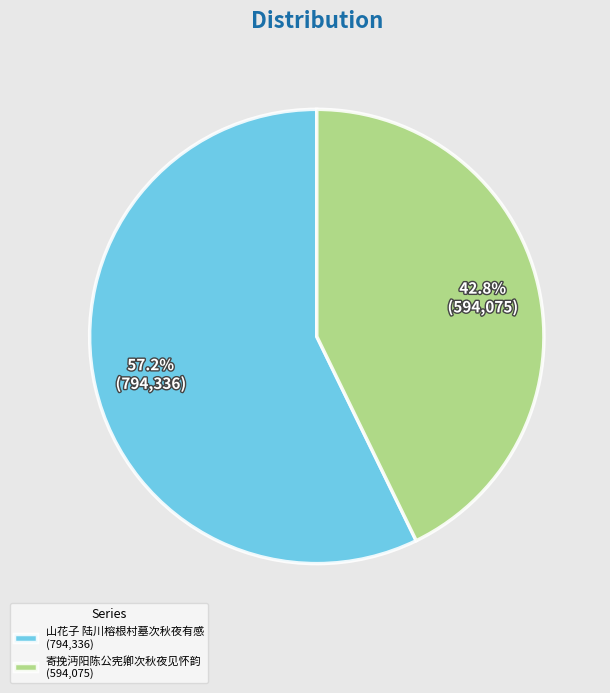

Is there a majority slice in this chart?

Yes